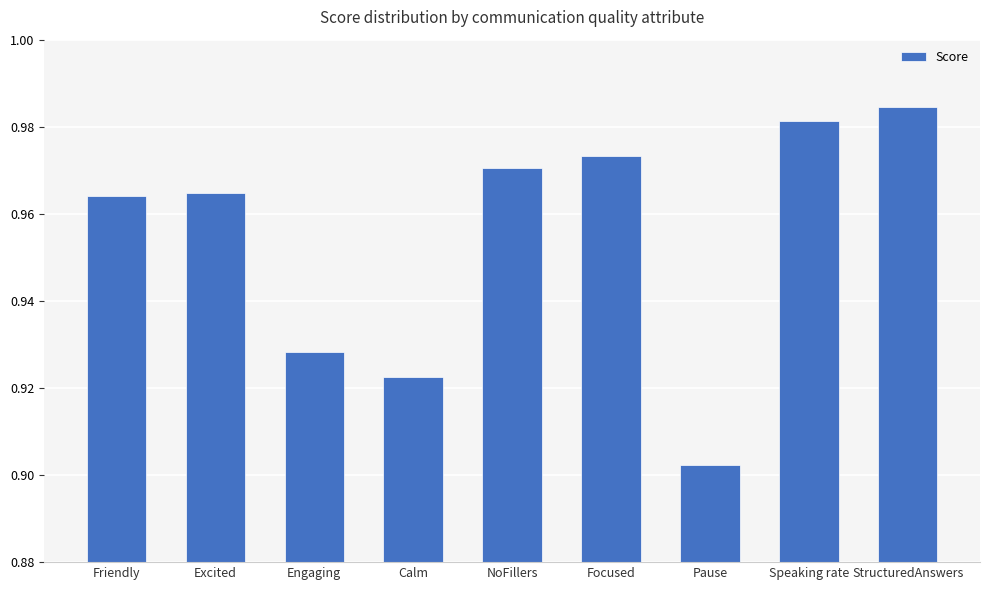

What is the difference between the maximum and minimum values?

0.1